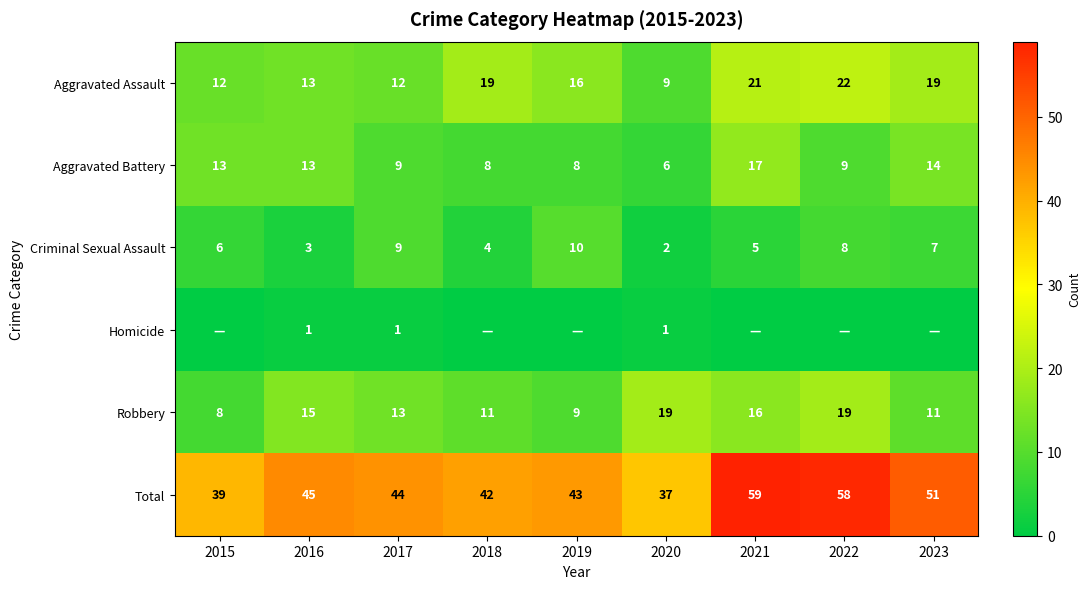

What is the minimum value for Criminal Sexual Assault?

2